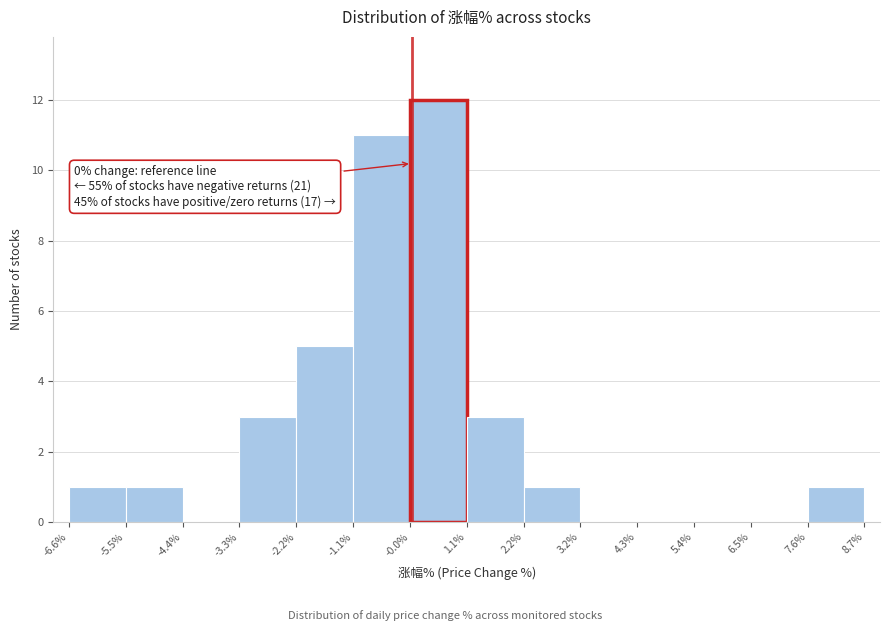

Over which range of the x-axis is the bar tallest?

-0.0% to 1.1%